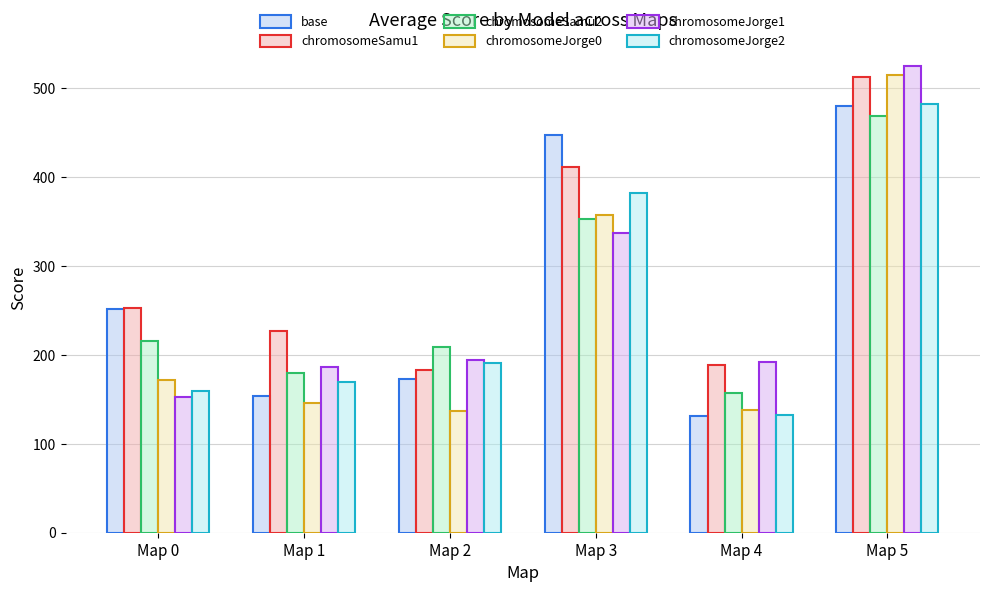

What are all the series names shown in the legend?

base, chromosomeSamu1, chromosomeSamu2, chromosomeJorge0, chromosomeJorge1, chromosomeJorge2